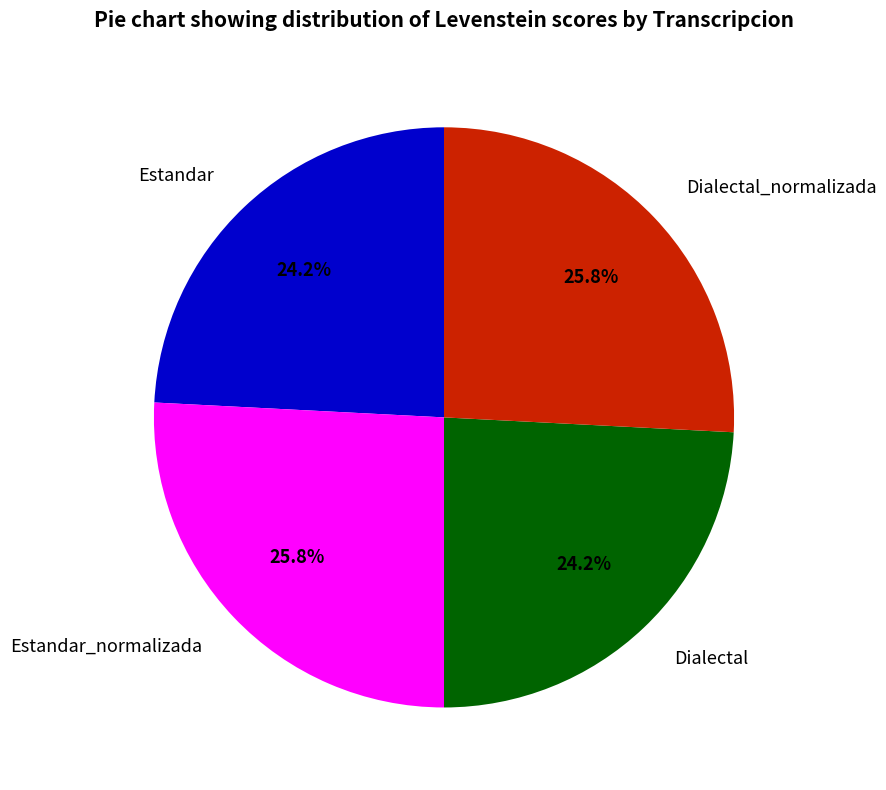

Does any single category account for the majority?

No